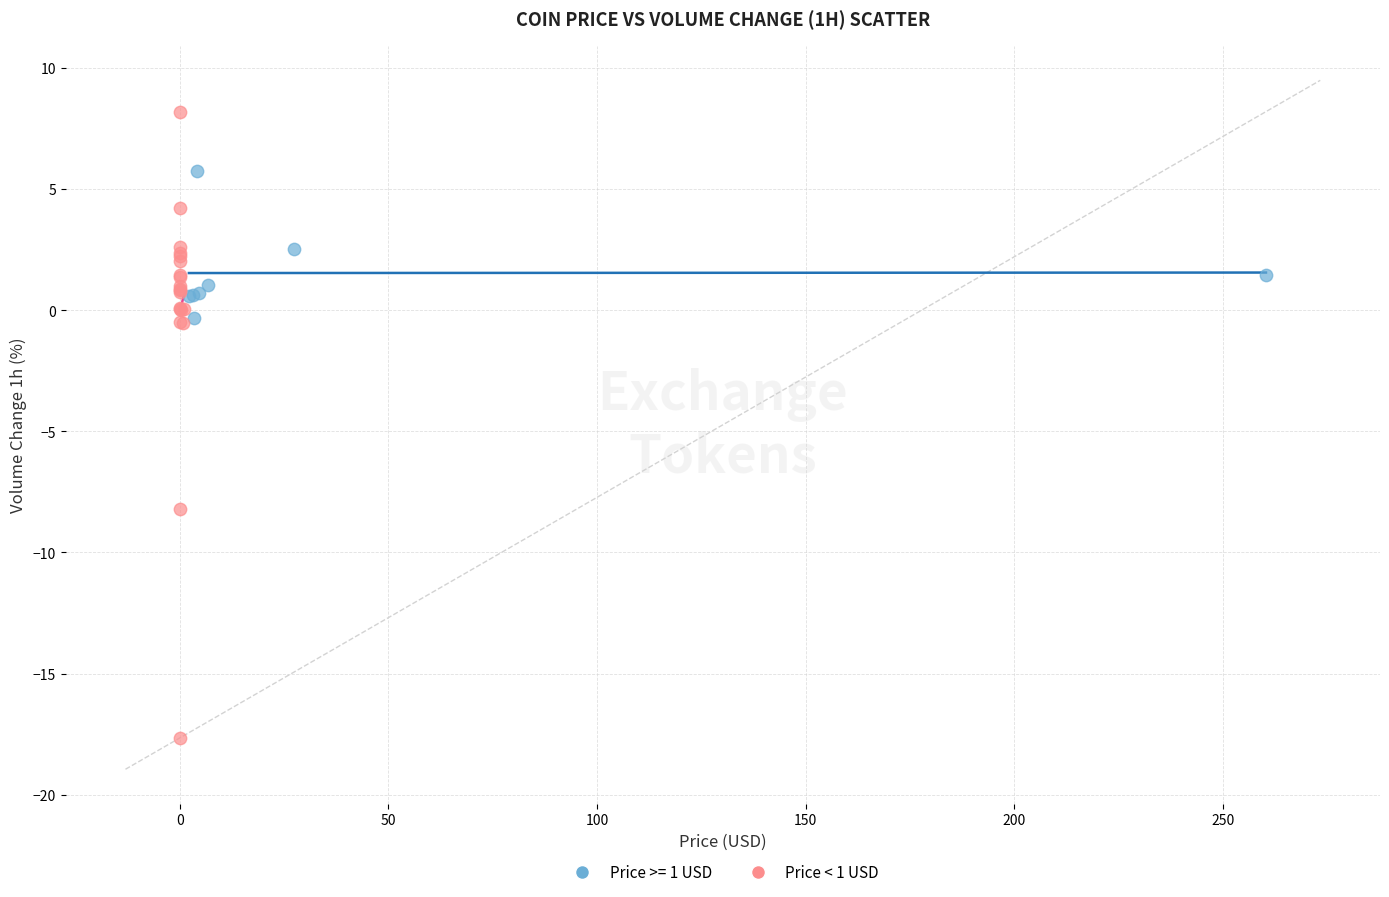

Which series has the widest spread of Y values?

Price < 1 USD